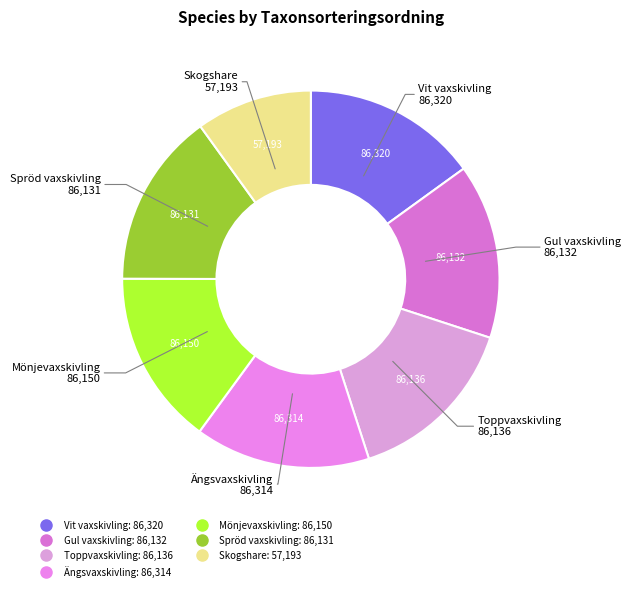

The Toppvaxskivling slice represents 15% of the pie. True or false?

True